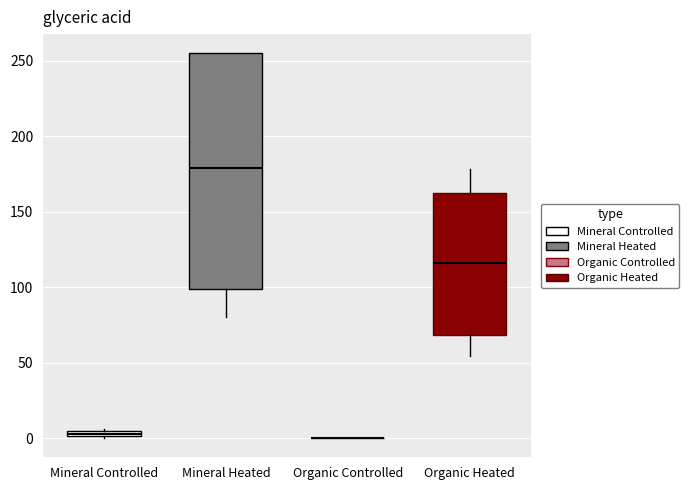

Which box is the tallest, from its lower edge to its upper edge?

Mineral Heated